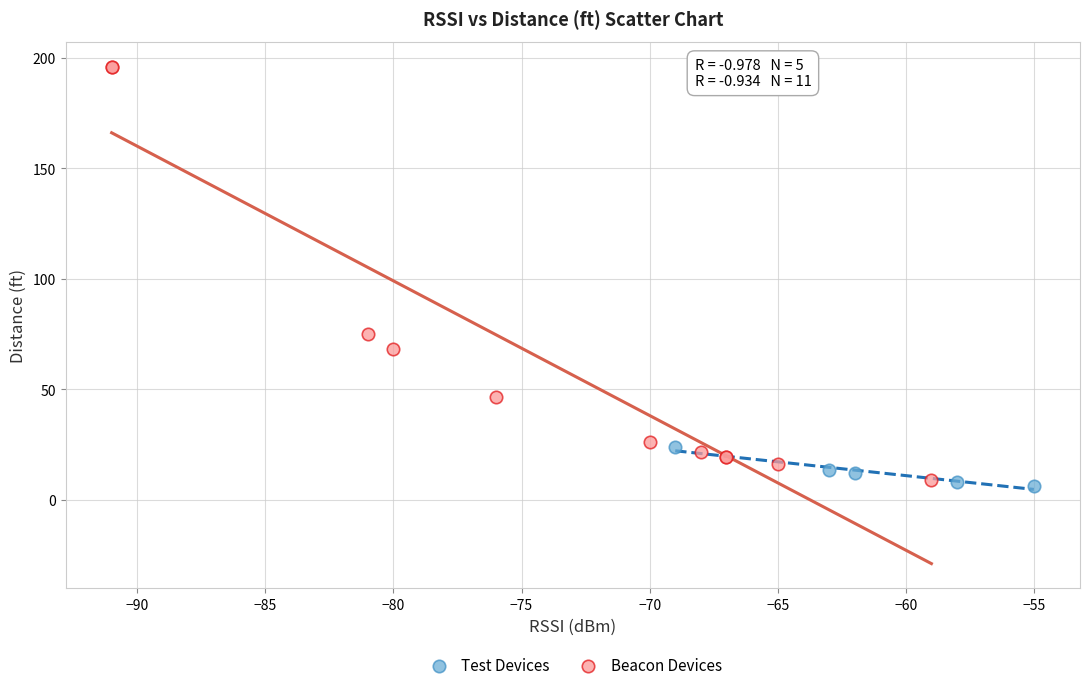

Which series contains the highest Y value?

Beacon Devices